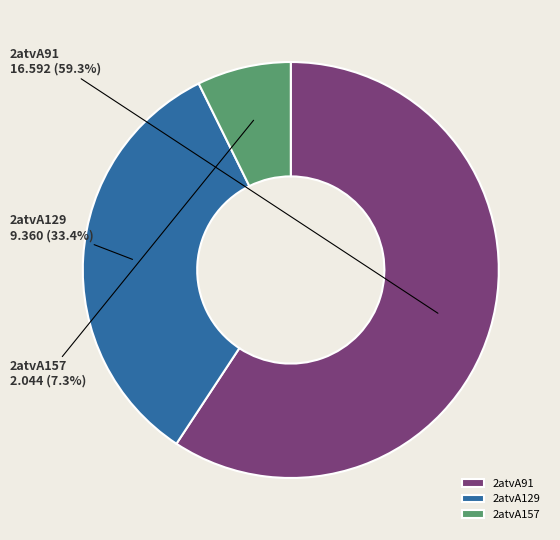

To the nearest percent, what is the average slice percentage?

33%